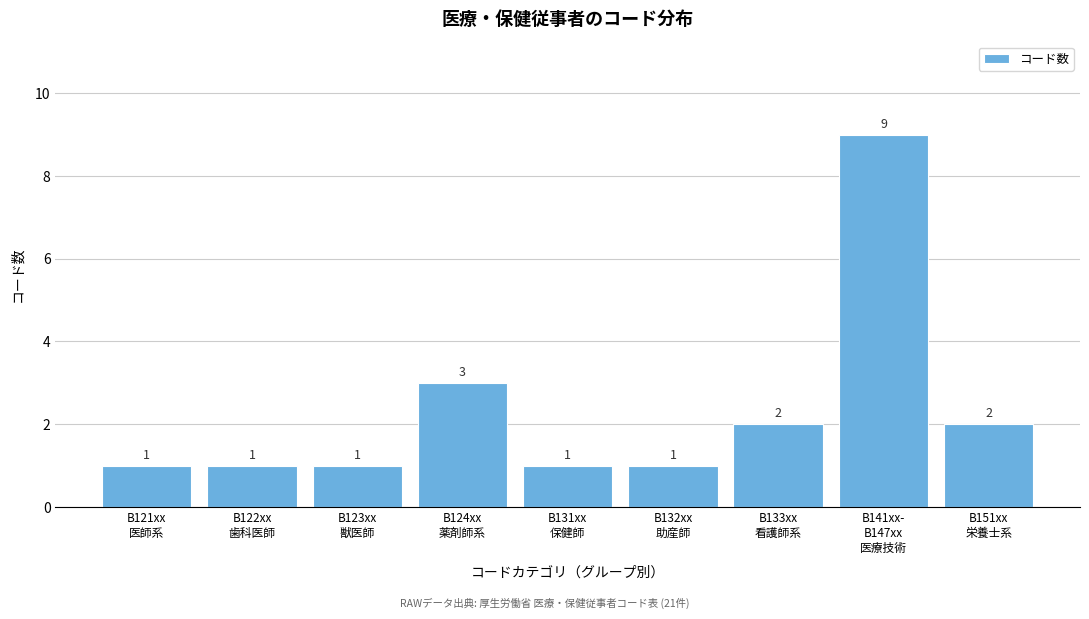

Reading right to left, what are all the values shown in this chart?

2	9	2	1	1	3	1	1	1